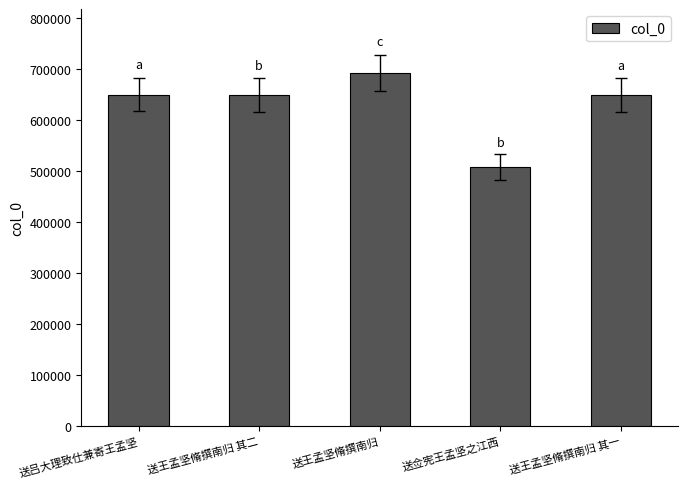

What is the difference between the maximum and second lowest values?

43352